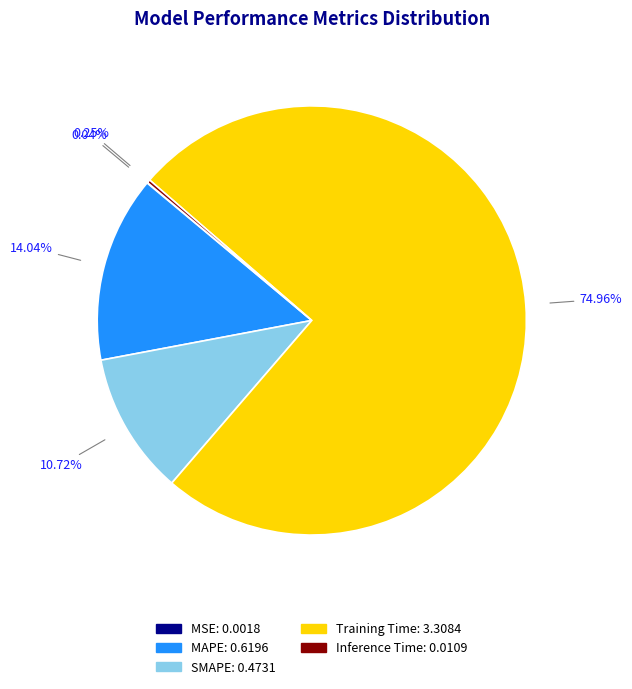

True or false: Training Time accounts for 80% of the total.

False